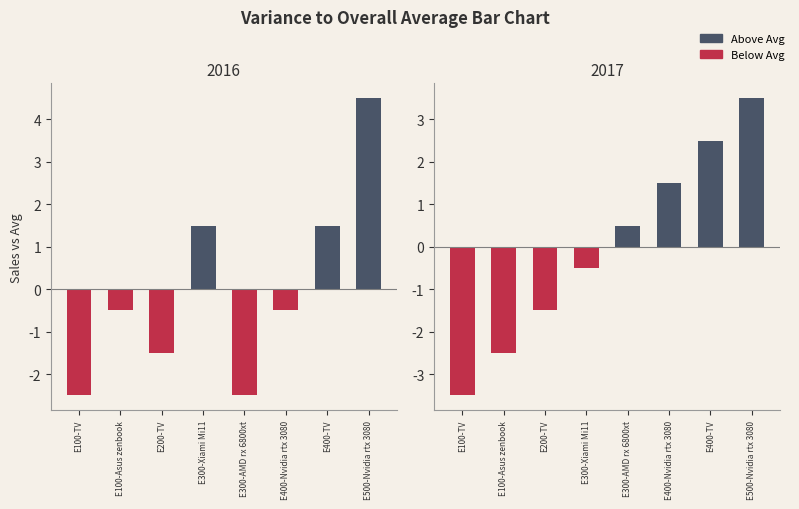

What are all the series names shown in the legend?

Above Avg, Below Avg